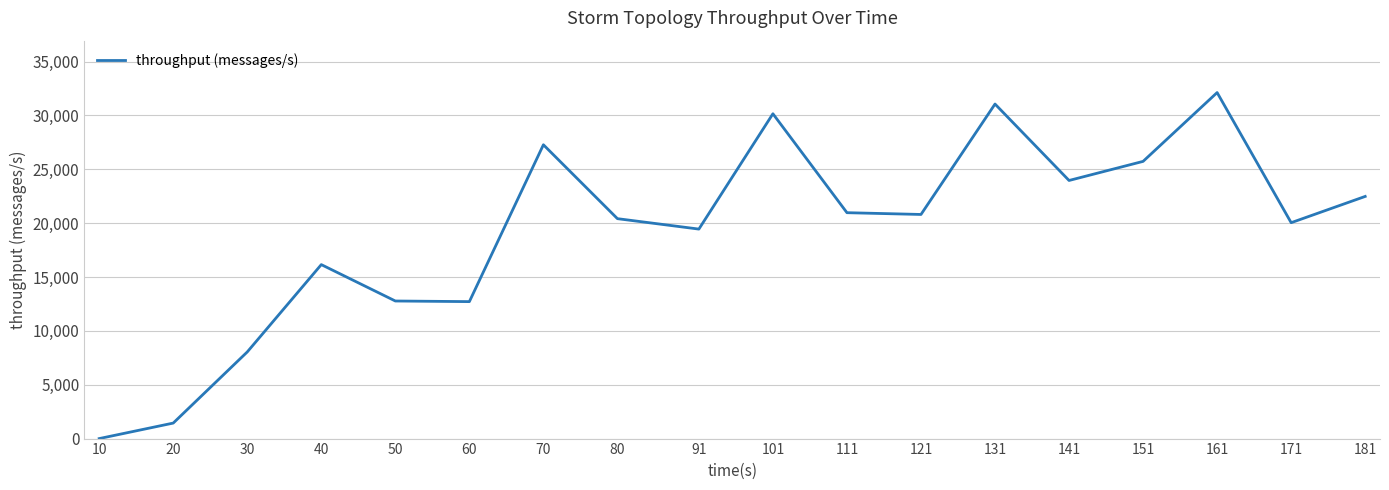

Approximately how many times larger is the value at 20 compared to 111?

0.1